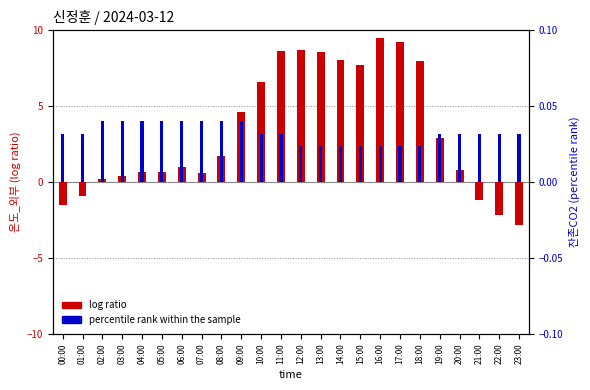

The percentile rank within the sample series shows 0.0 at 13:00. True or false?

False